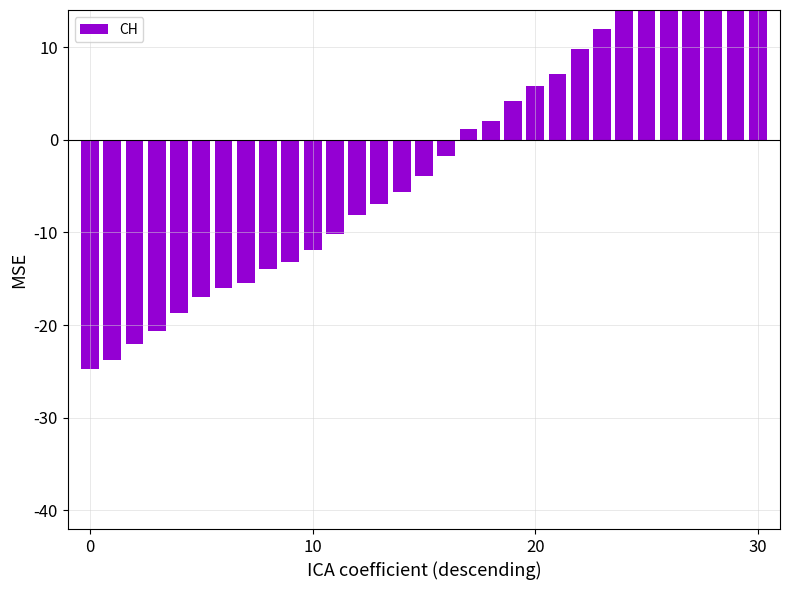

The chart shows a value of 4.2 at 19. True or false?

True